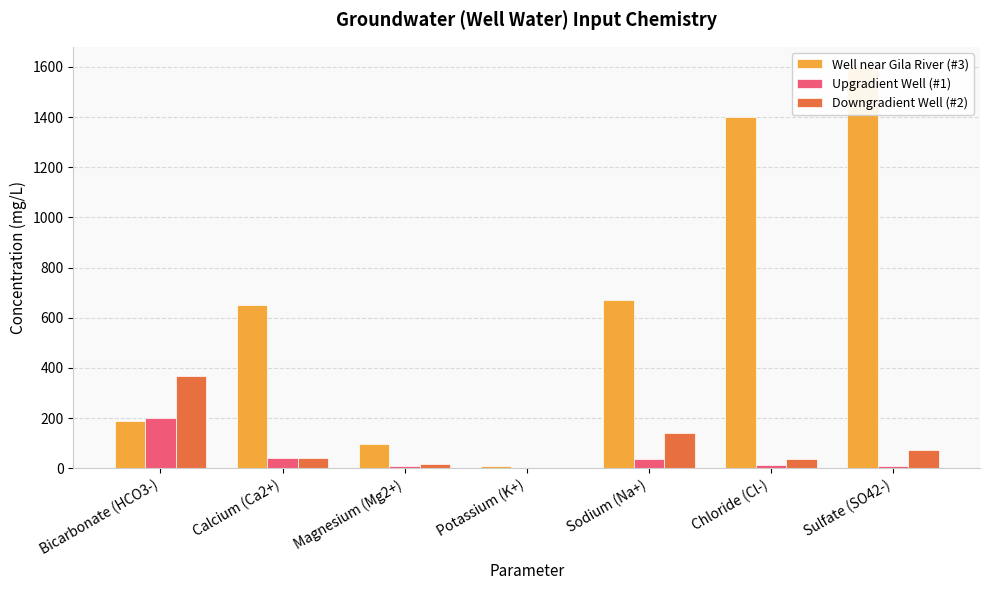

What is the difference between the Upgradient Well (#1) values at Bicarbonate (HCO3-) and Chloride (Cl-)?

187.0